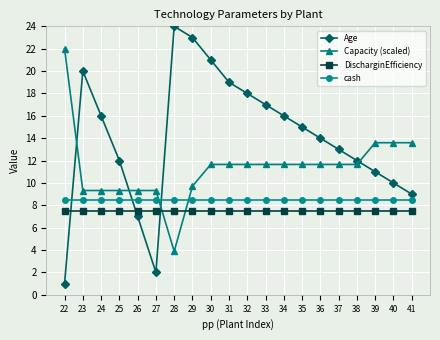

True or false: Age has more than 1 points higher than both neighbors.

True